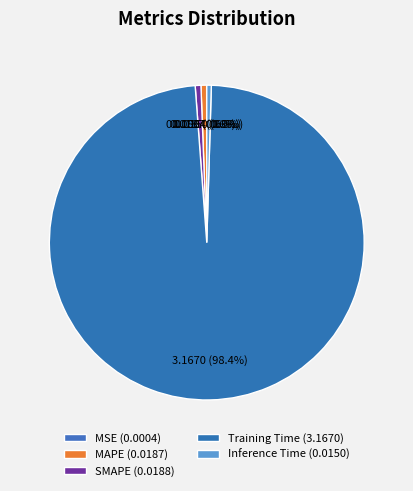

What is the largest slice in the pie chart?

Training Time